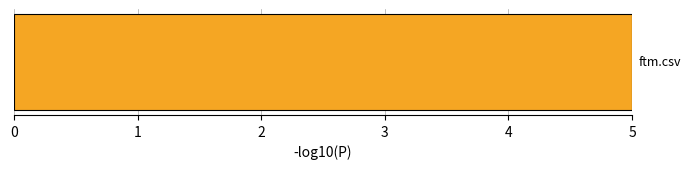

The value of google-web-toolkit.csv at gzigzag.csv is 1.4. True or false?

False